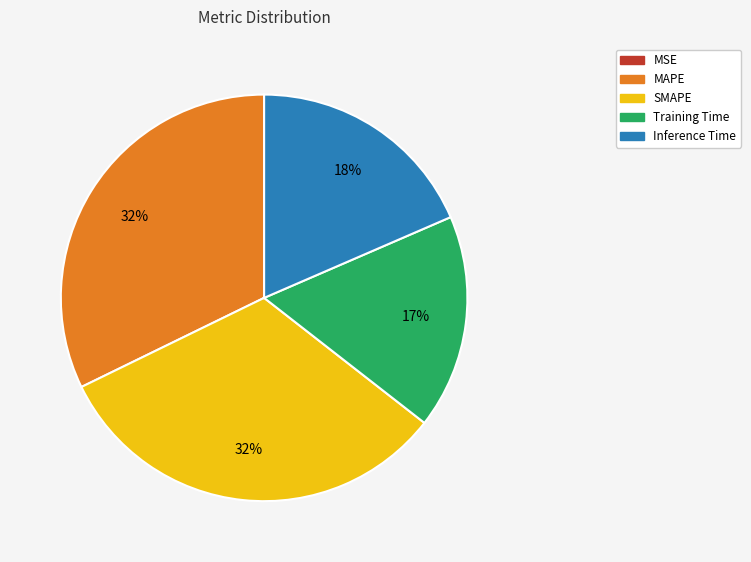

Is the sum of Training Time and Inference Time greater than half?

No